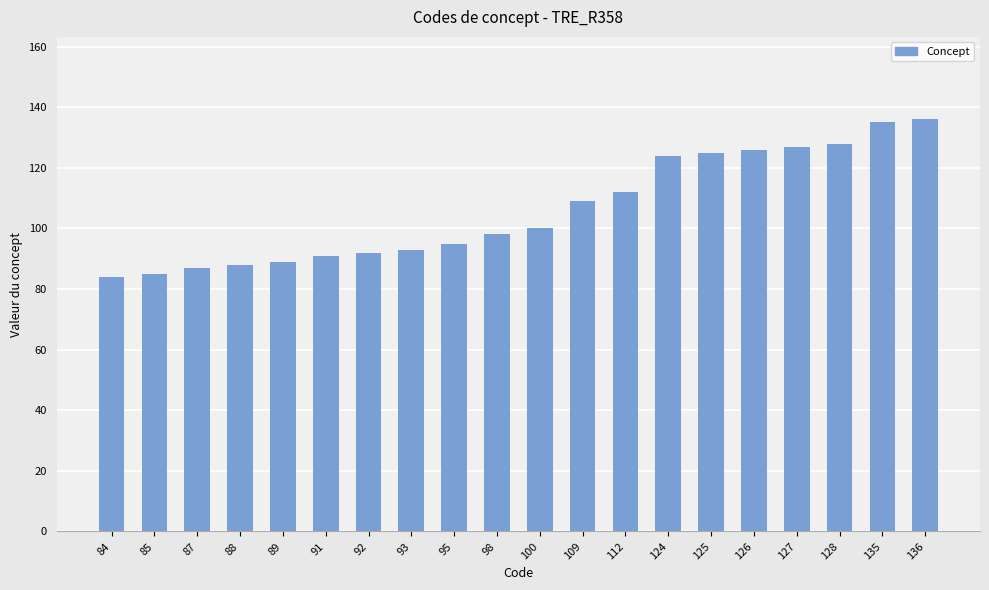

Approximately how many times larger is the value at 109 compared to 126?

0.9